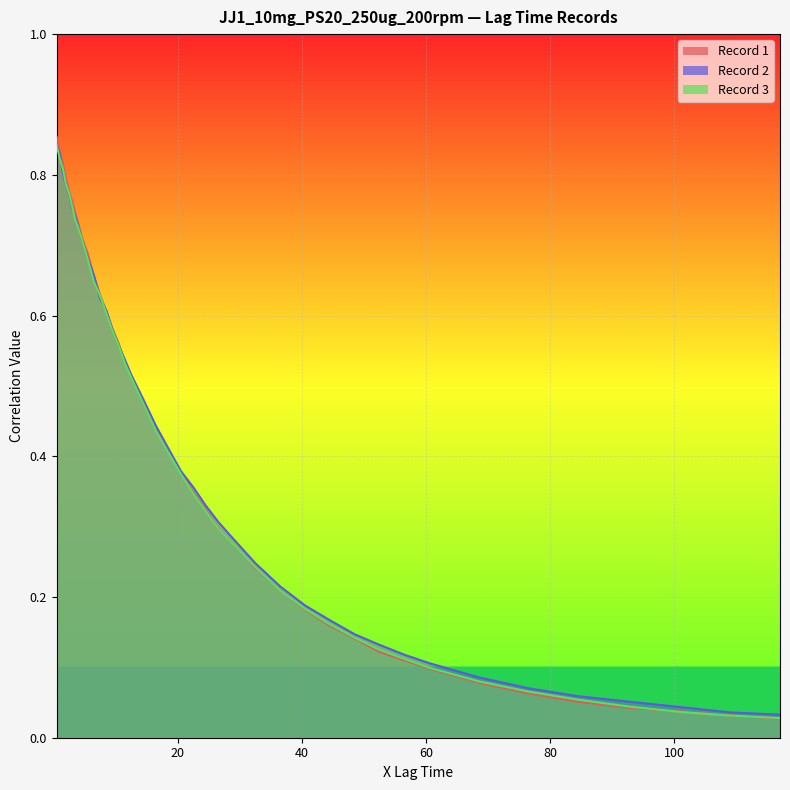

Rank the series by their average value, from lowest to highest.

Record 3, Record 1, Record 2